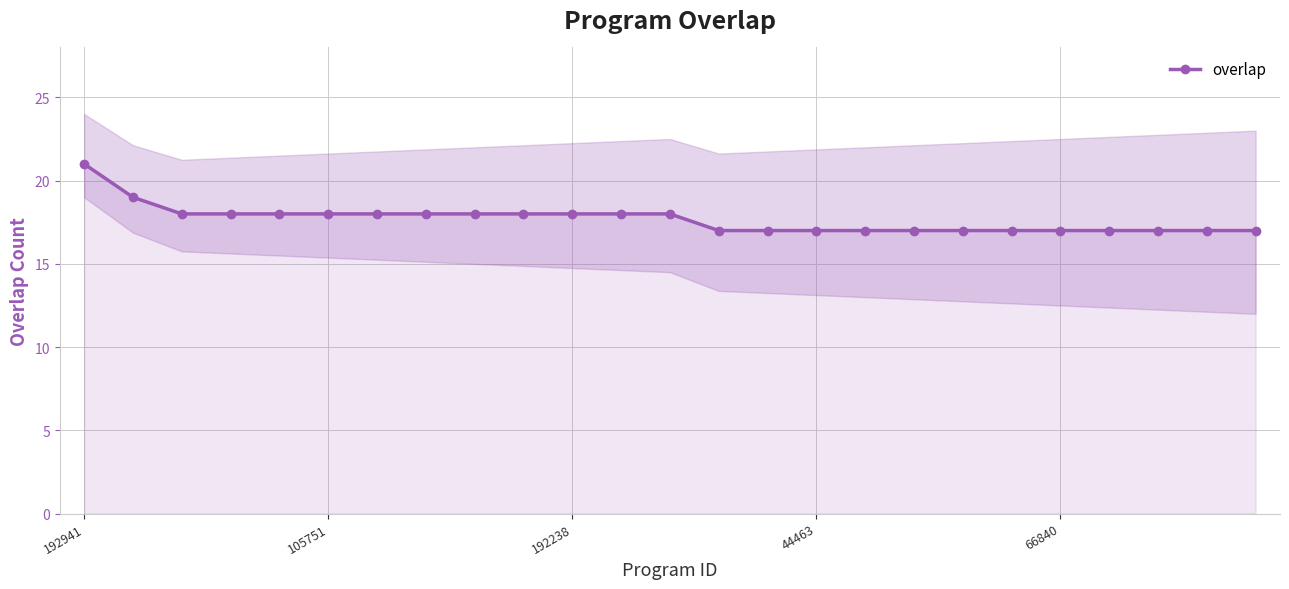

Reading left to right, what are all the values shown in this chart?

21	19	18	18	18	18	18	18	18	18	18	18	18	17	17	17	17	17	17	17	17	17	17	17	17